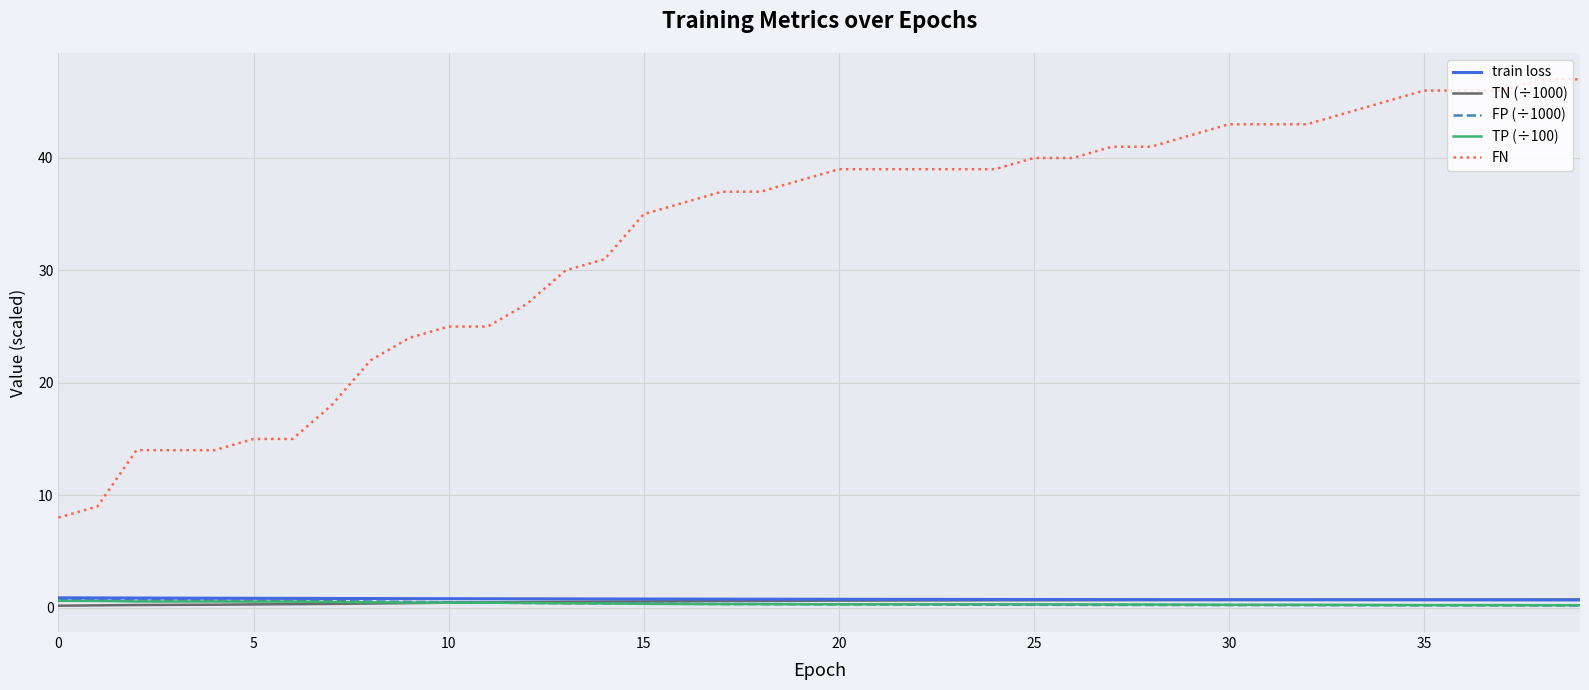

Which series has the widest spread of values?

FN